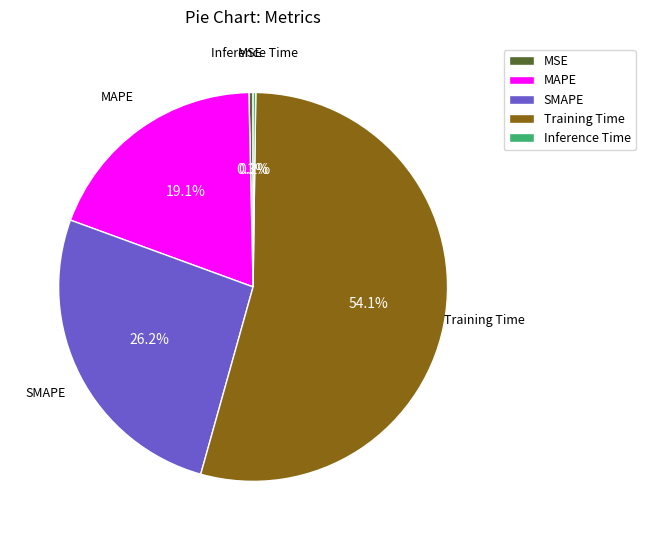

To the nearest percent, what percentage of the pie is MAPE?

19%